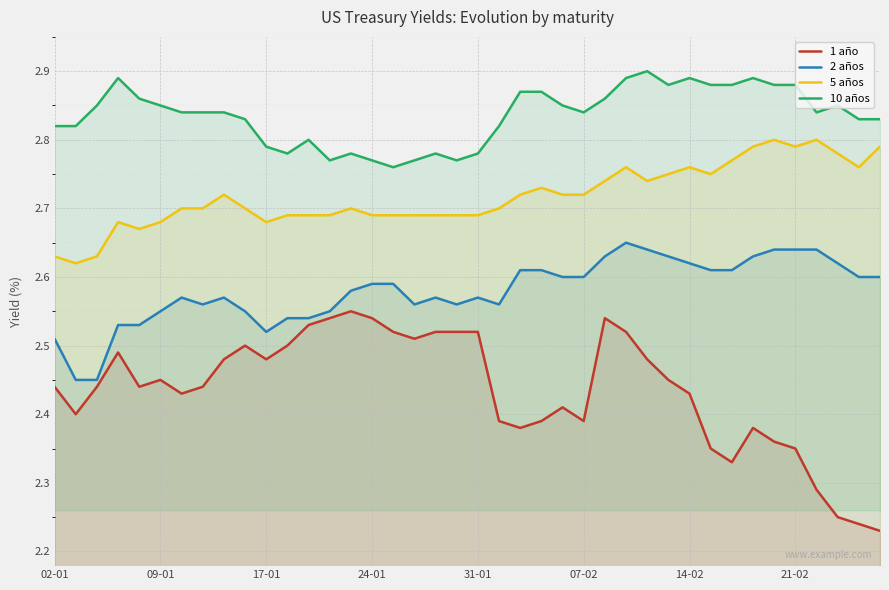

What is the spread (max minus min) of values at 31?

0.5